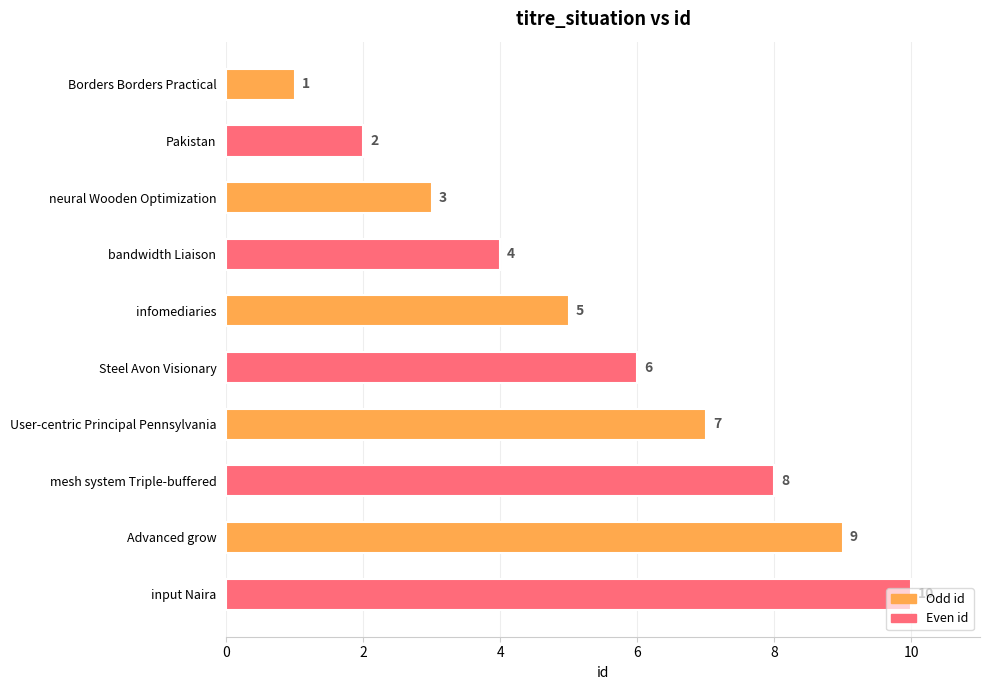

Are the bars horizontal?

Yes